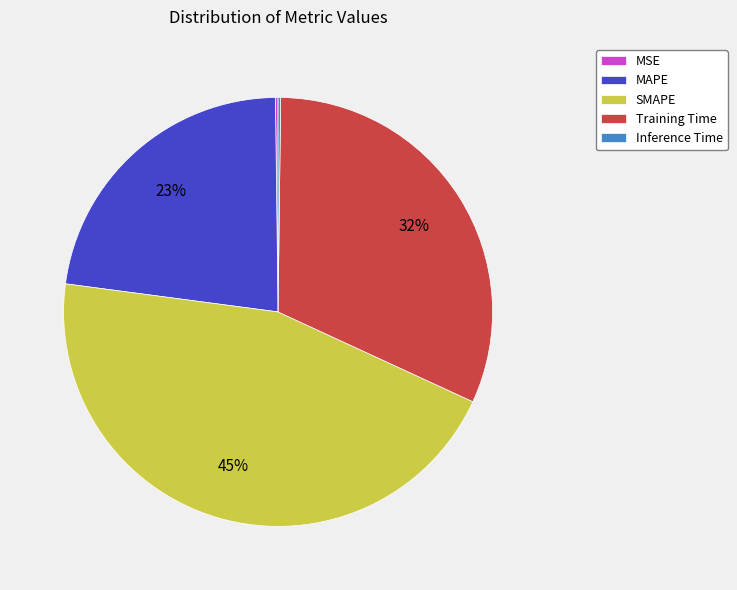

To the nearest percent, what is the difference between the largest and smallest slice percentages?

45%